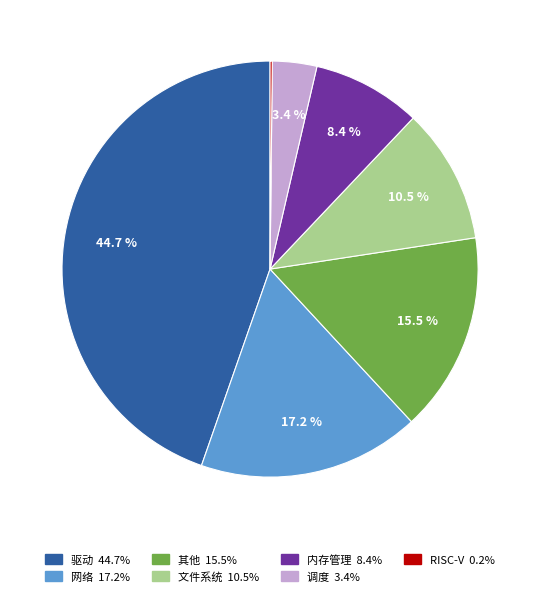

Is there a majority slice in this chart?

No